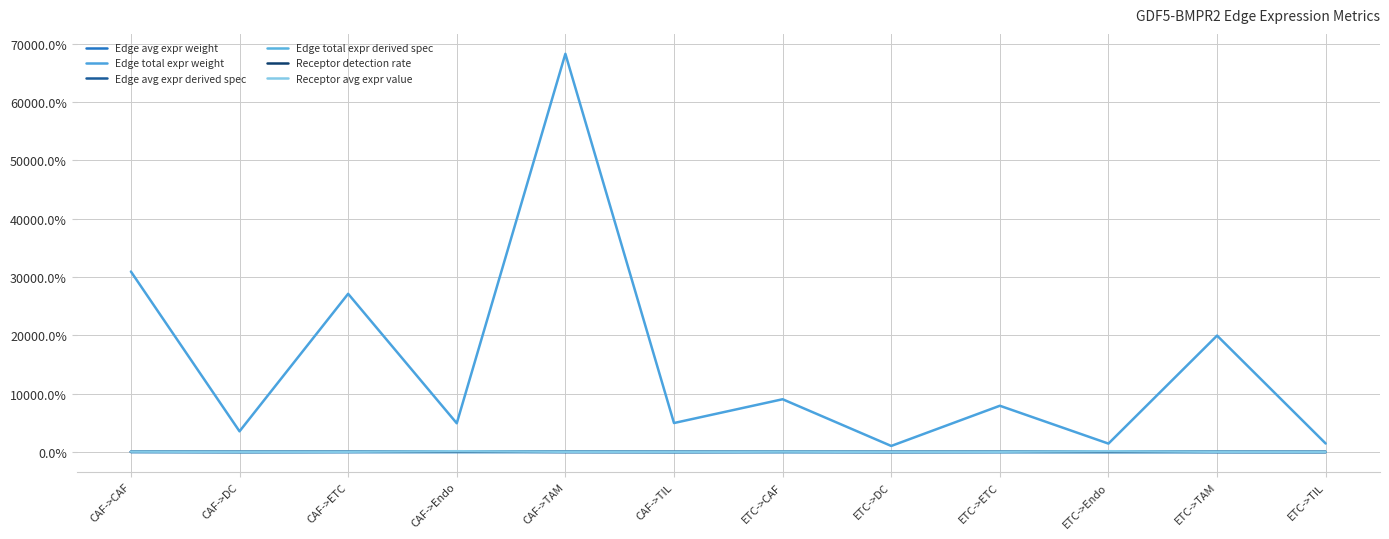

Which series ends up on top after the final intersection of Edge total expr derived spec and Receptor detection rate?

Receptor detection rate